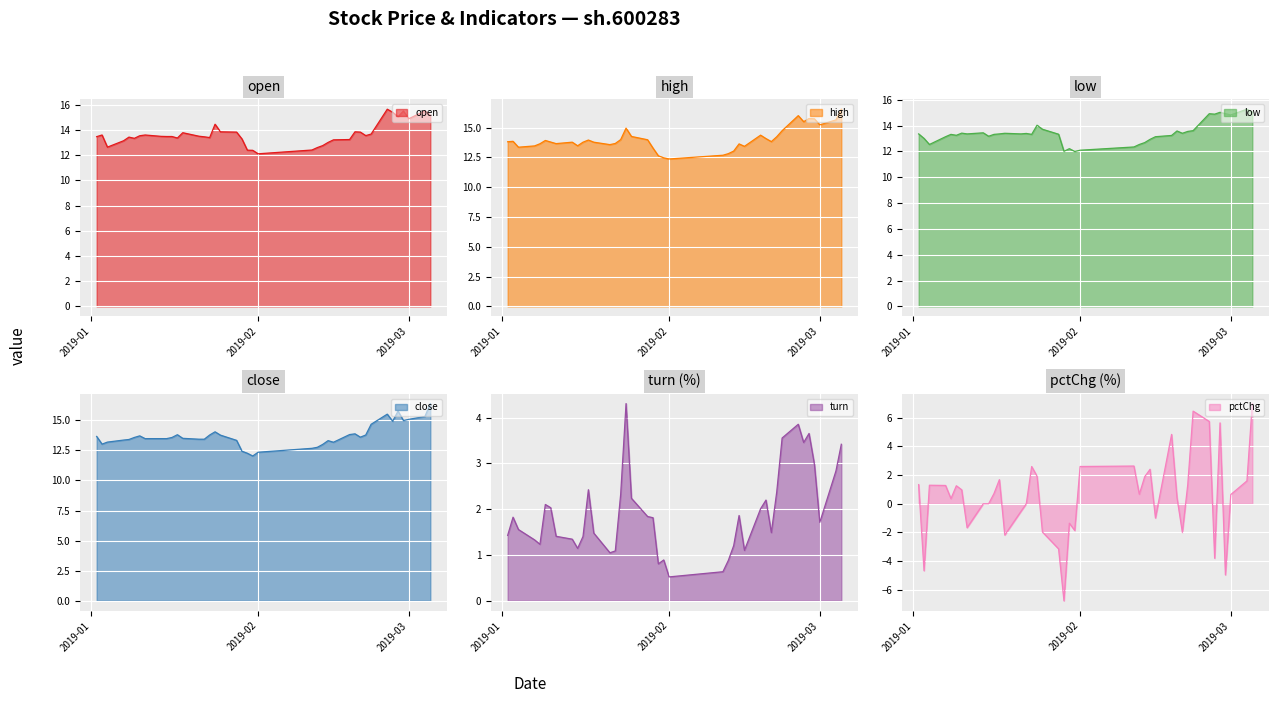

What is the maximum value for turn?

4.3